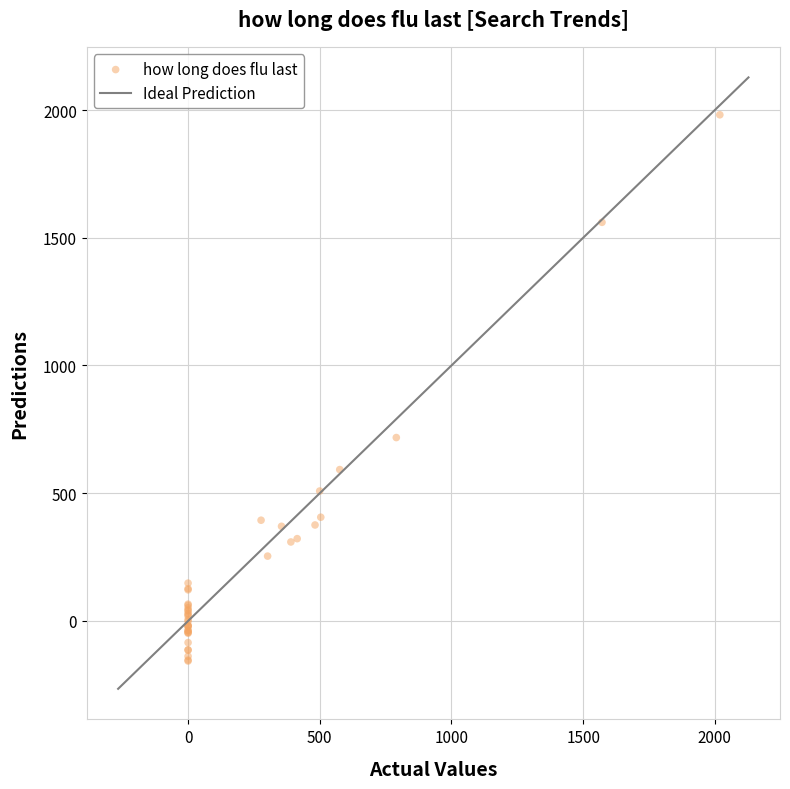

What Y value in the scatter plot is closest to 912?

717.9